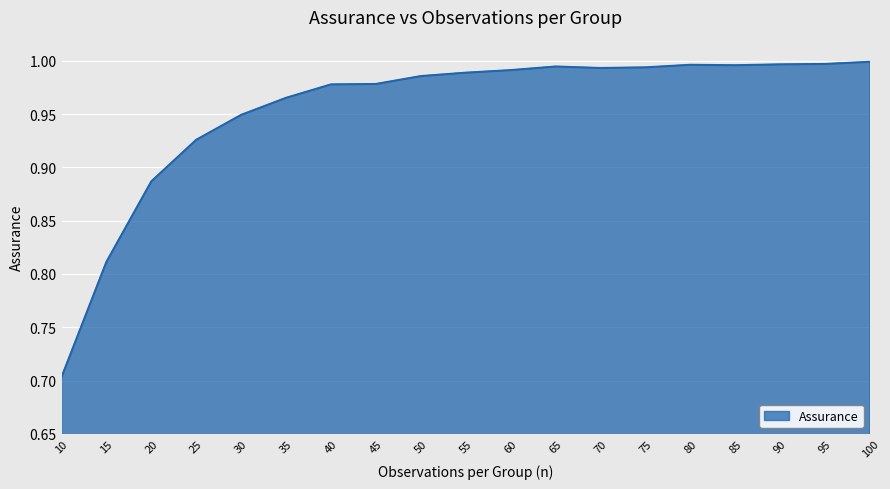

Is it true that the value at 20 is 0.4?

False